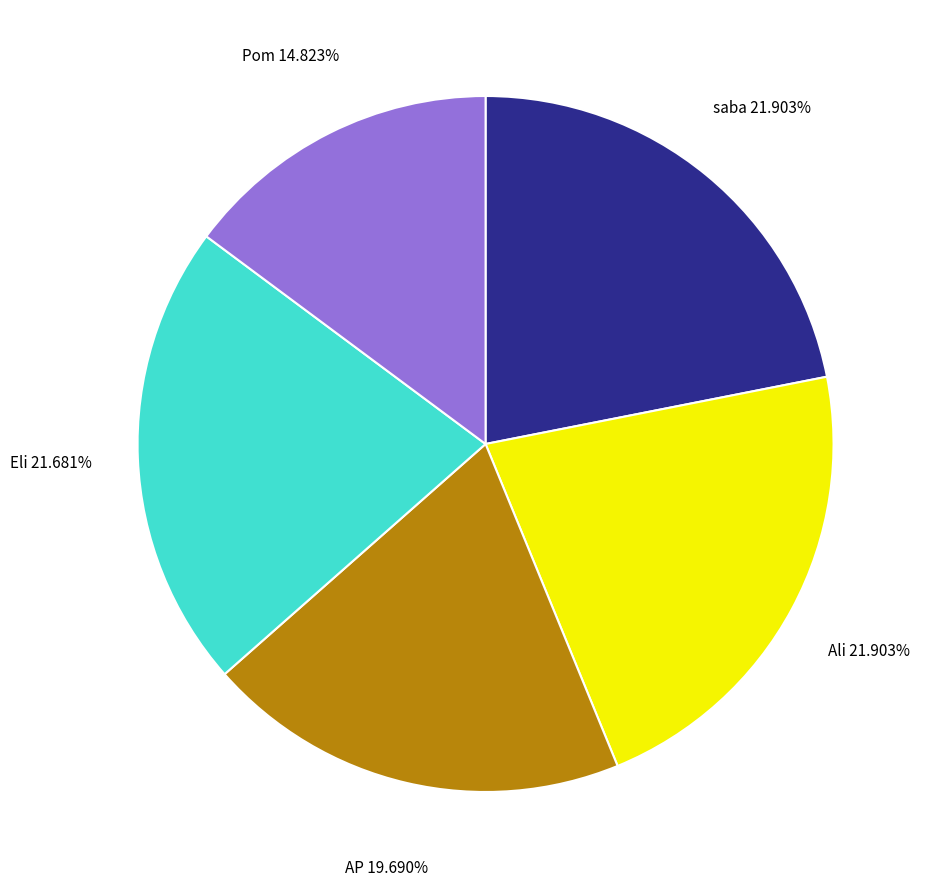

What is the ratio of the value at Pom to the value at AP?

0.8